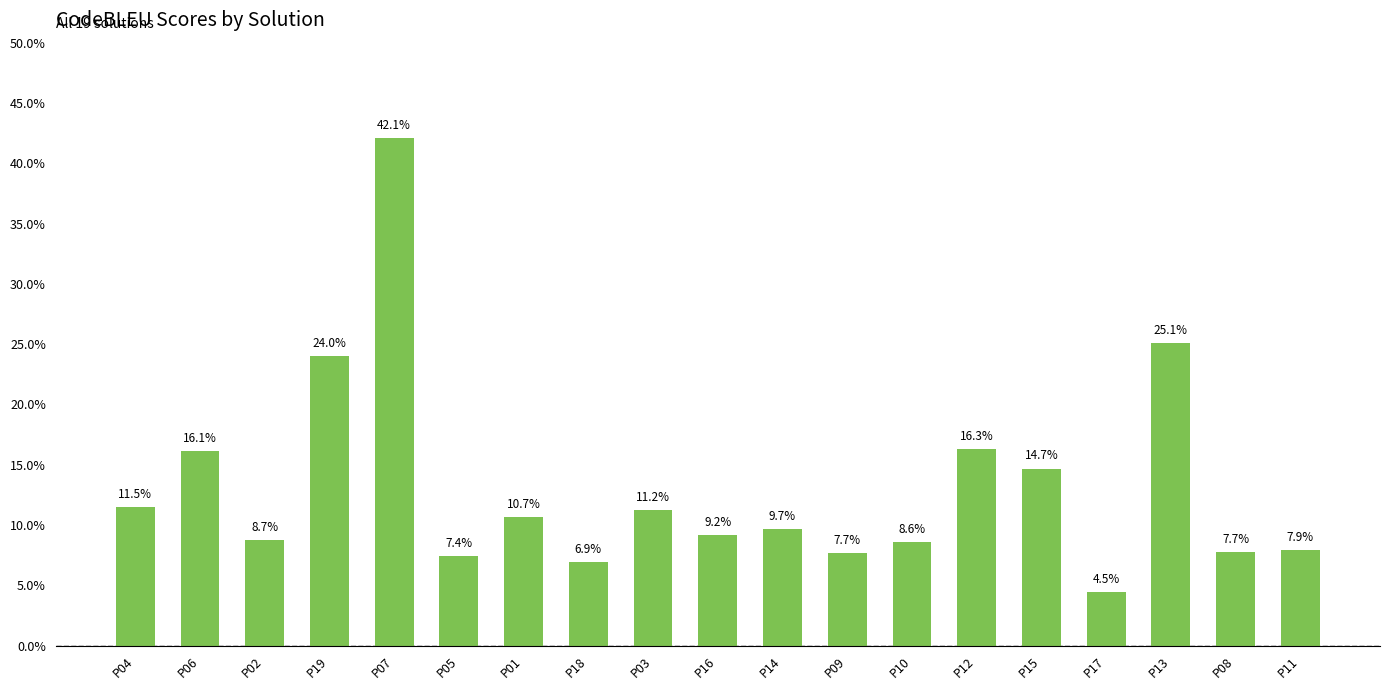

True or false: the data shows 0.1 at P03.

True